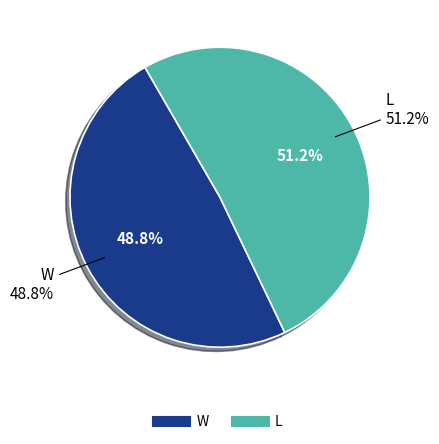

Which category has the biggest portion of the pie?

L